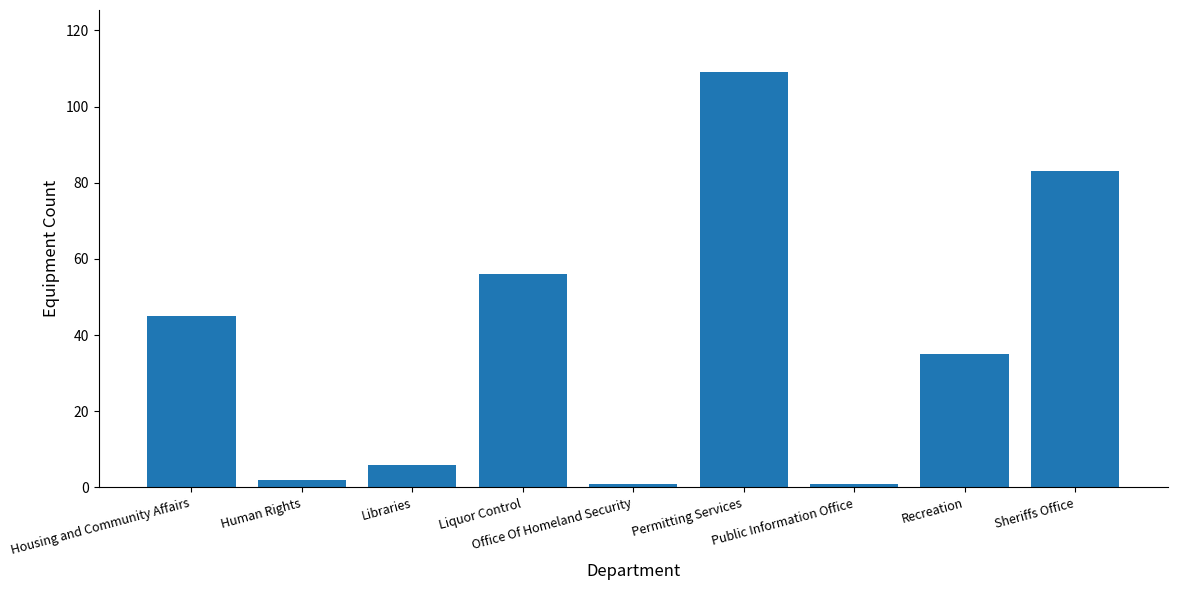

Between Liquor Control and Office Of Homeland Security, which is larger?

Liquor Control